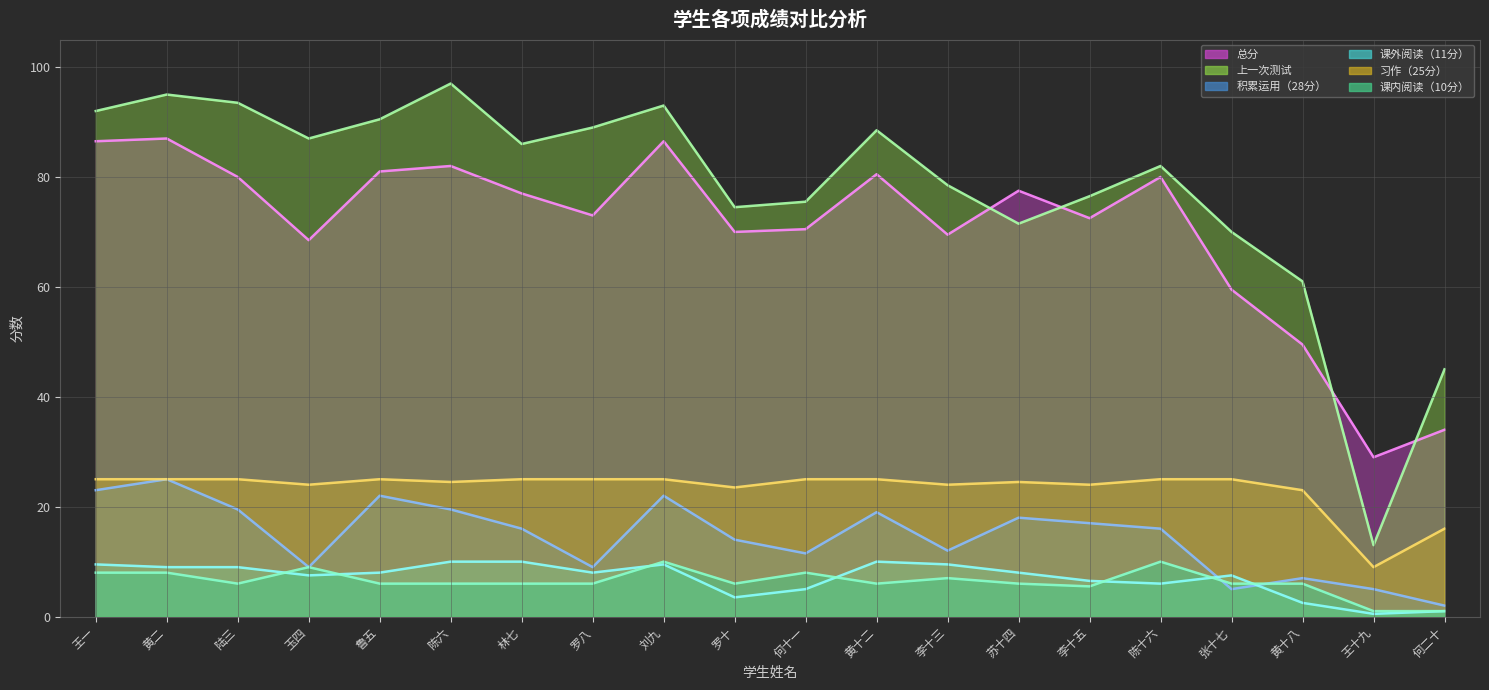

True or false: 总分 and 积累运用（28分） intersect in this chart.

False